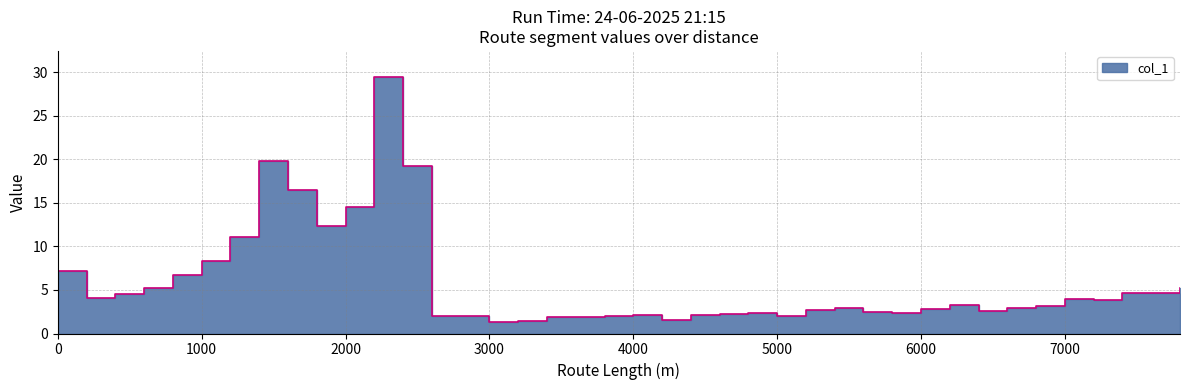

What is the minimum value shown in the chart?

1.4